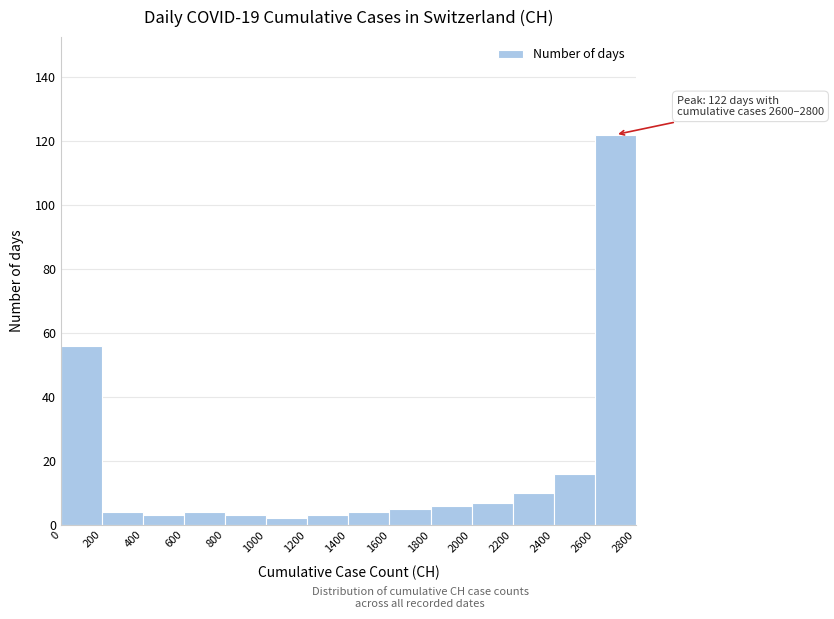

Which range on the x-axis has the tallest bar?

2600 to 2800